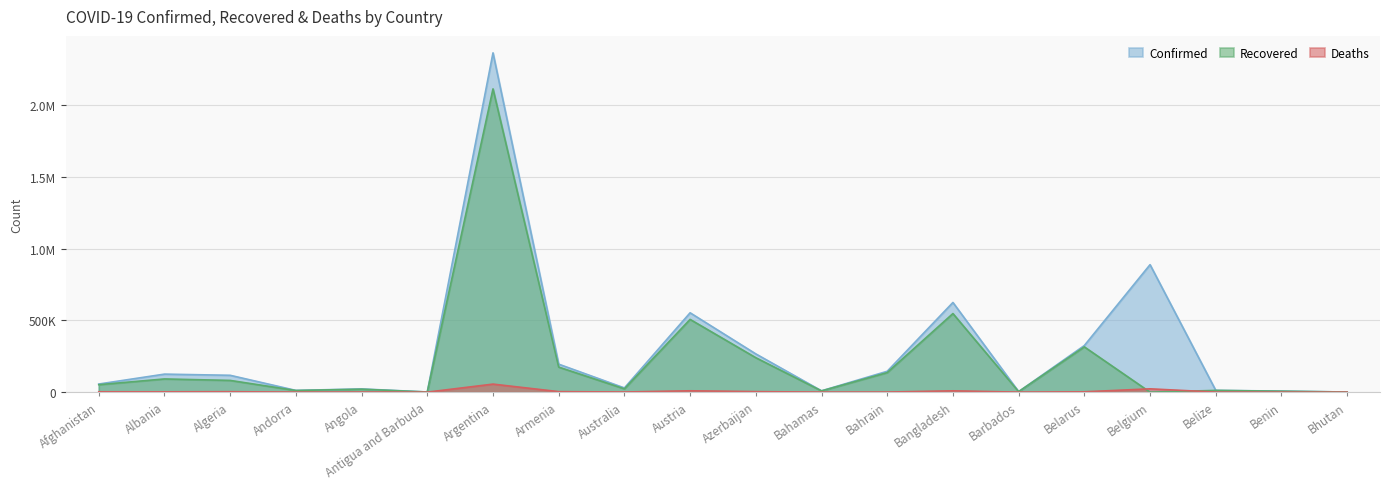

Reading left to right, extract all data points from this chart.

Confirmed: Afghanistan=56517	Albania=125506	Algeria=117304	Andorra=12115	Angola=22399	Antigua and Barbuda=1152	Argentina=2363251	Armenia=194852	Australia=29335	Austria=552729	Azerbaijan=266322	Bahamas=9171	Bahrain=145380	Bangladesh=624594	Barbados=3659	Belarus=324694	Belgium=887920	Belize=12456	Benin=7313	Bhutan=889
Recovered: Afghanistan=51798	Albania=91875	Algeria=81632	Andorra=11401	Angola=20508	Antigua and Barbuda=858	Argentina=2112266	Armenia=174545	Australia=23014	Austria=506675	Azerbaijan=239807	Bahamas=8676	Bahrain=136064	Bangladesh=547411	Barbados=3506	Belarus=315226	Belgium=0	Belize=12090	Benin=6452	Bhutan=870
Deaths: Afghanistan=2489	Albania=2241	Algeria=3096	Andorra=116	Angola=538	Antigua and Barbuda=28	Argentina=55941	Armenia=3552	Australia=909	Austria=9397	Azerbaijan=3617	Bahamas=188	Bahrain=523	Bangladesh=9155	Barbados=42	Belarus=2267	Belgium=23045	Belize=317	Benin=93	Bhutan=1